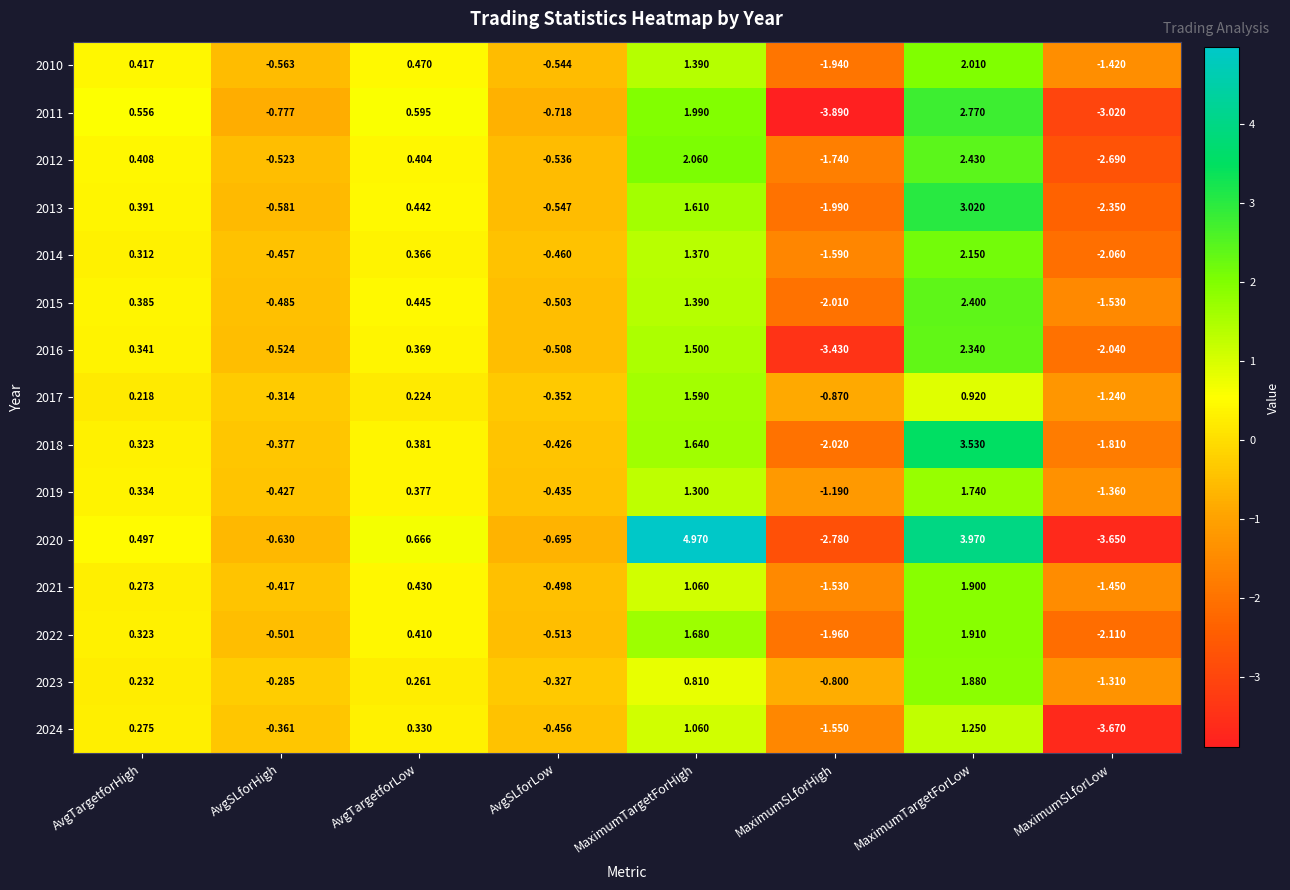

Where does the 2014 series first go above 0?

AvgTargetforHigh